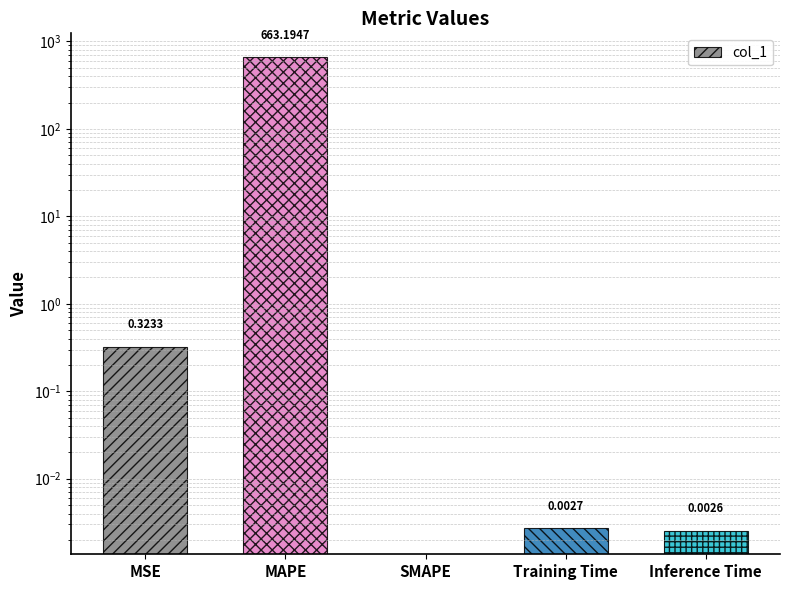

Where is the data nearest to the value 331?

MSE